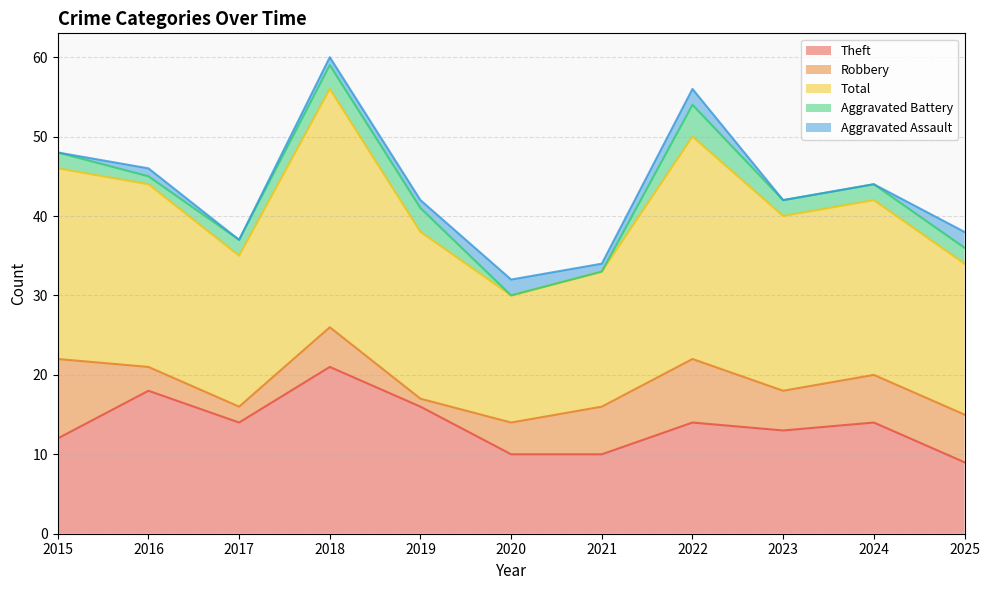

Reading left to right, list all the values displayed in this chart.

Theft: 12	18	14	21	16	10	10	14	13	14	9
Robbery: 10	3	2	5	1	4	6	8	5	6	6
Total: 24	23	19	30	21	16	17	28	22	22	19
Aggravated Battery: 2	1	2	3	3	0	0	4	2	2	2
Aggravated Assault: 0	1	0	1	1	2	1	2	0	0	2